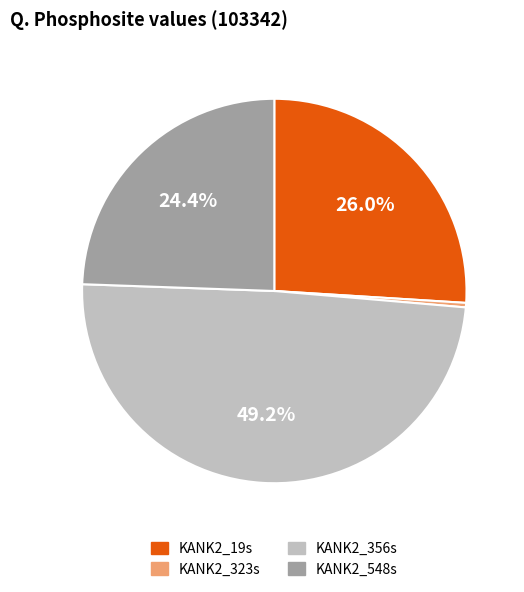

Combined, do KANK2_356s and KANK2_548s account for over 50%?

Yes